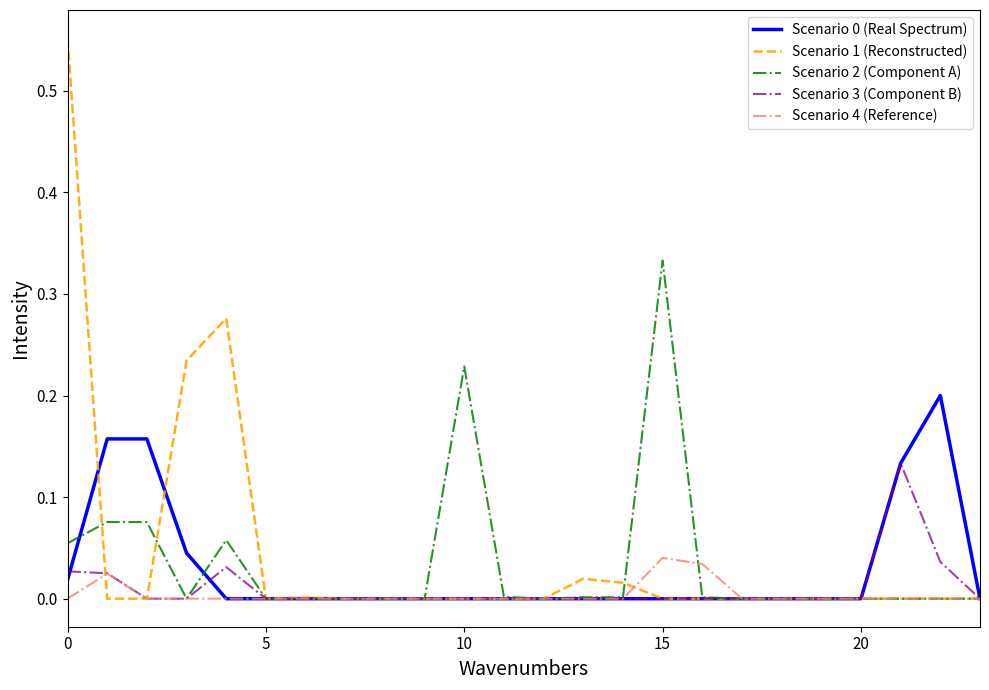

Does the chart have visible grid lines?

No